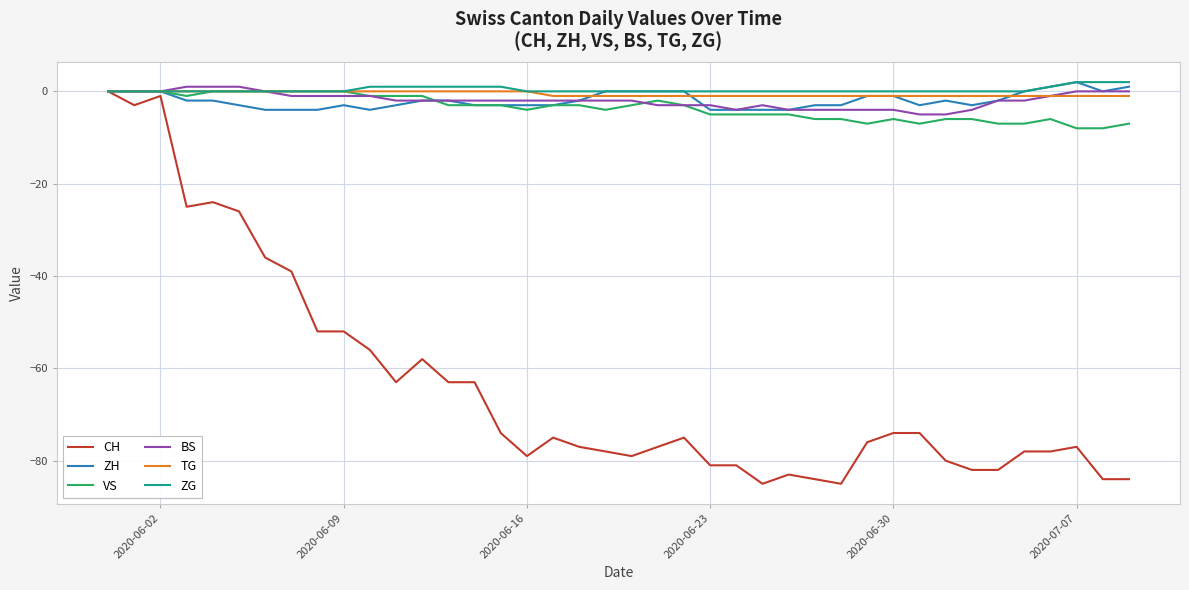

What is the minimum value shown in the chart?

-85